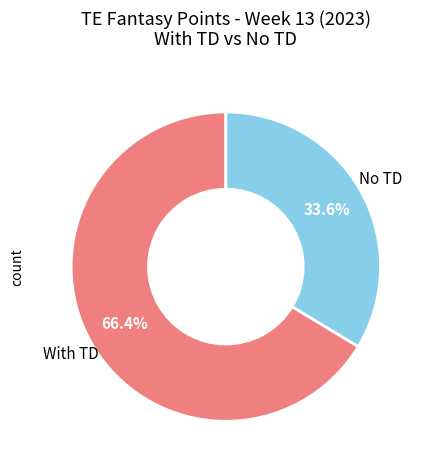

Between No TD and With TD, which is larger?

With TD